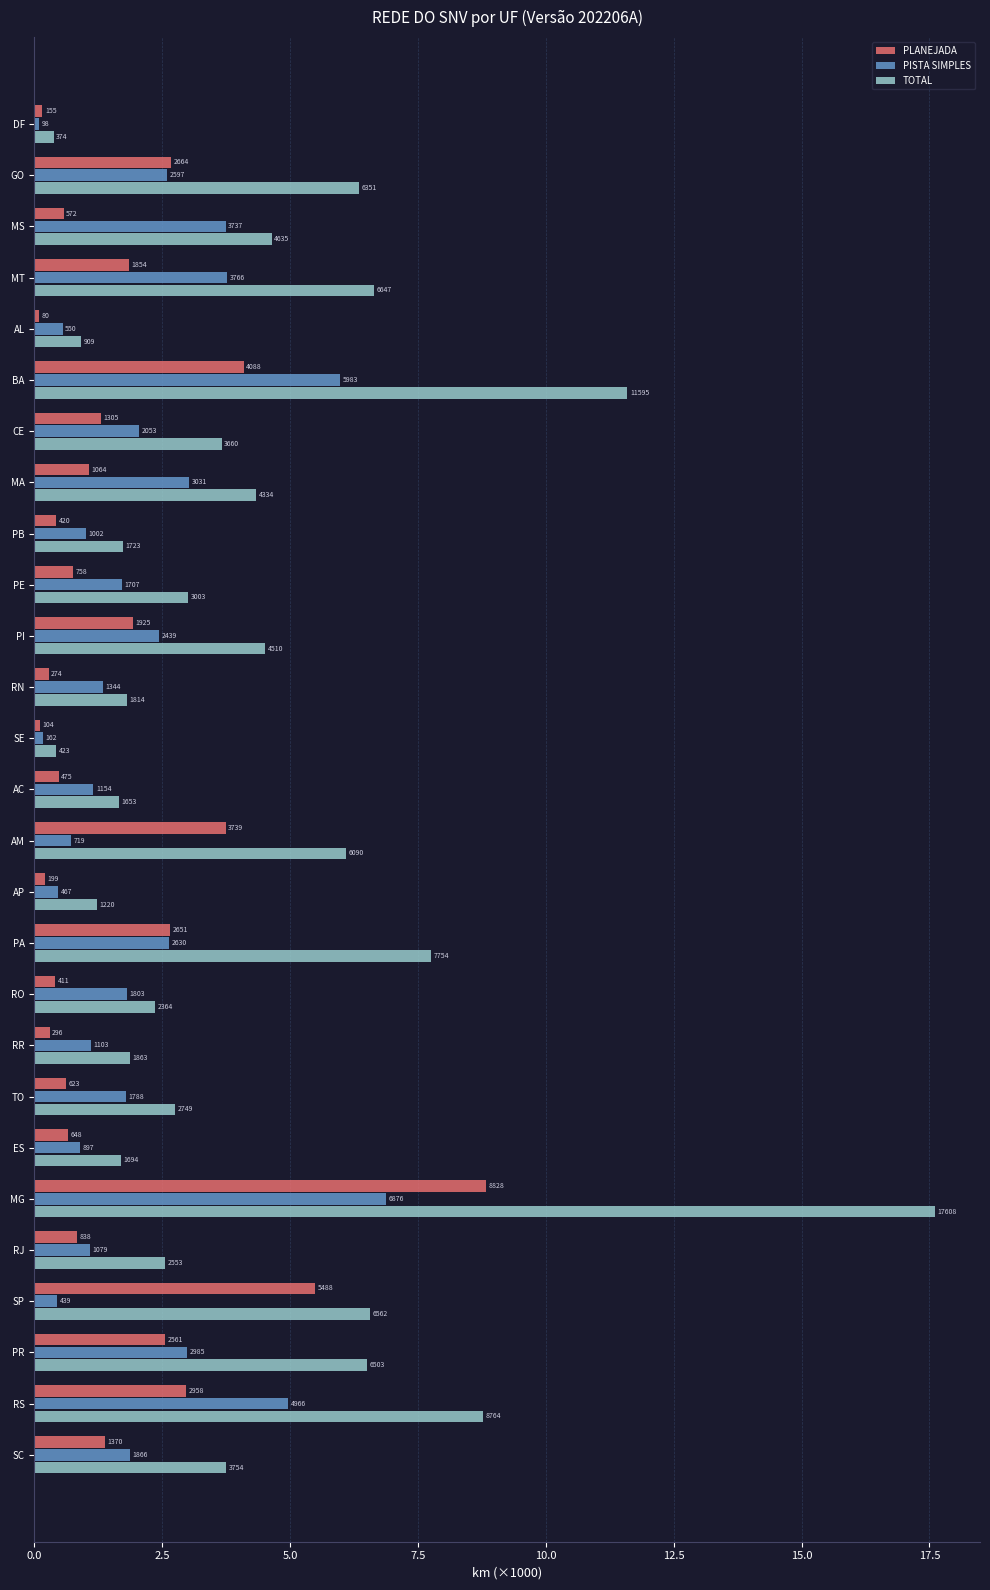

What is the minimum value shown in the chart?

0.1